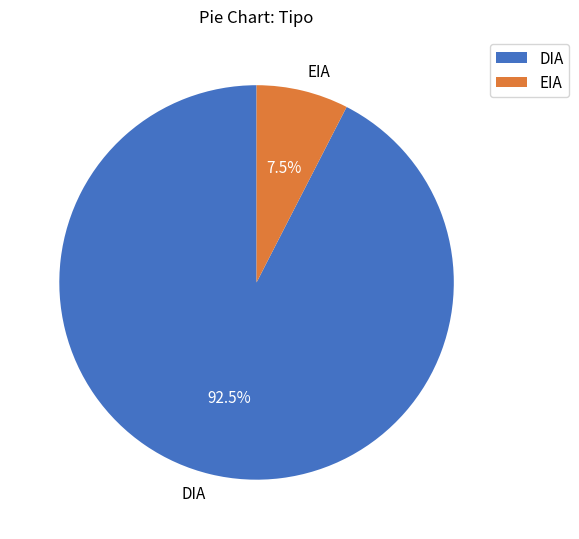

To the nearest percent, what is the combined percentage of DIA and EIA?

100%